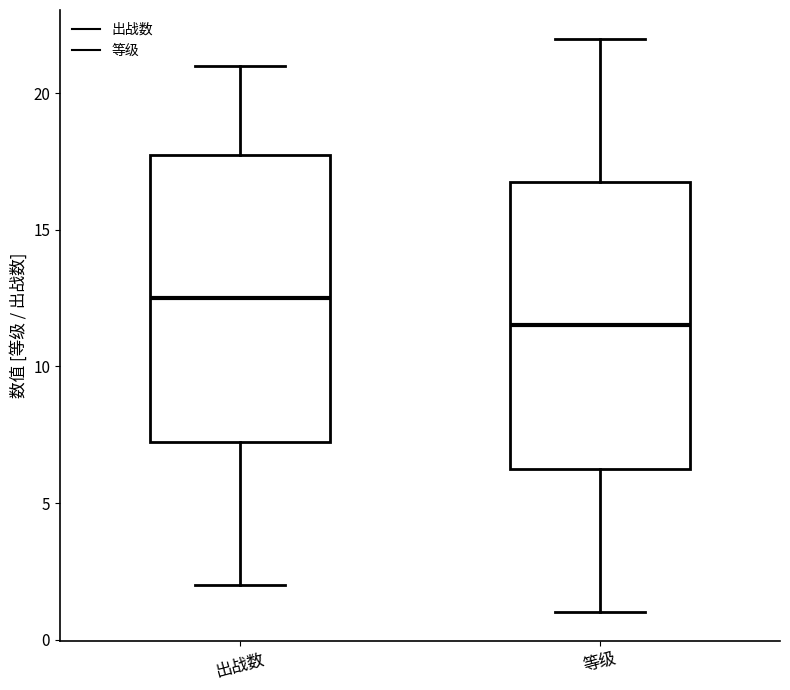

Which box has the highest median line?

出战数